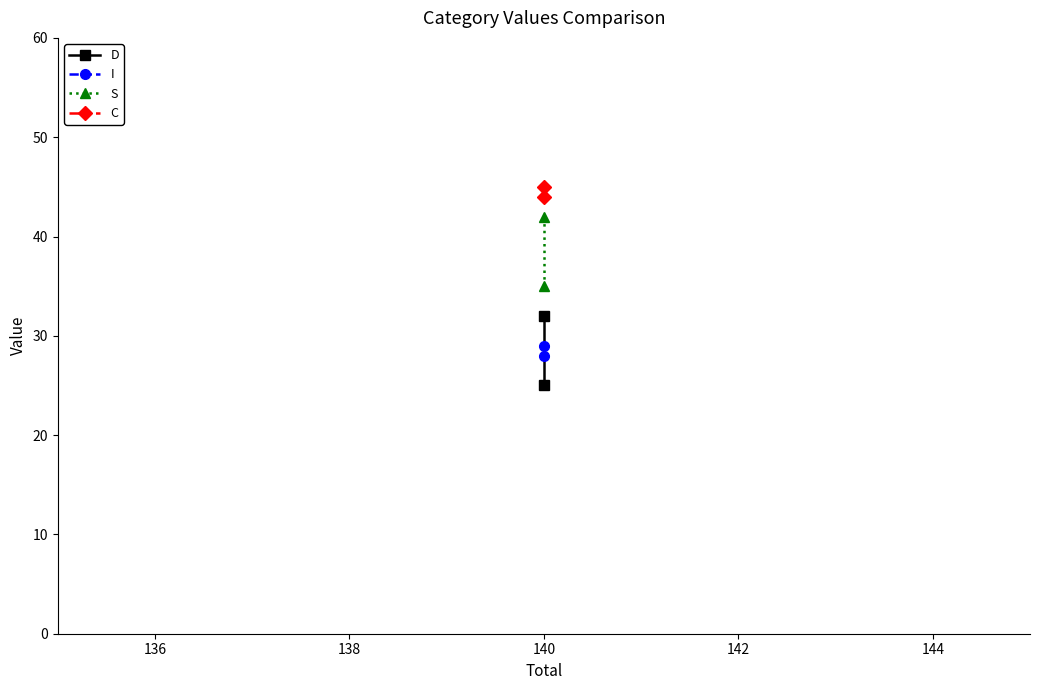

What is the value of the S point at the 2nd from the left?

35